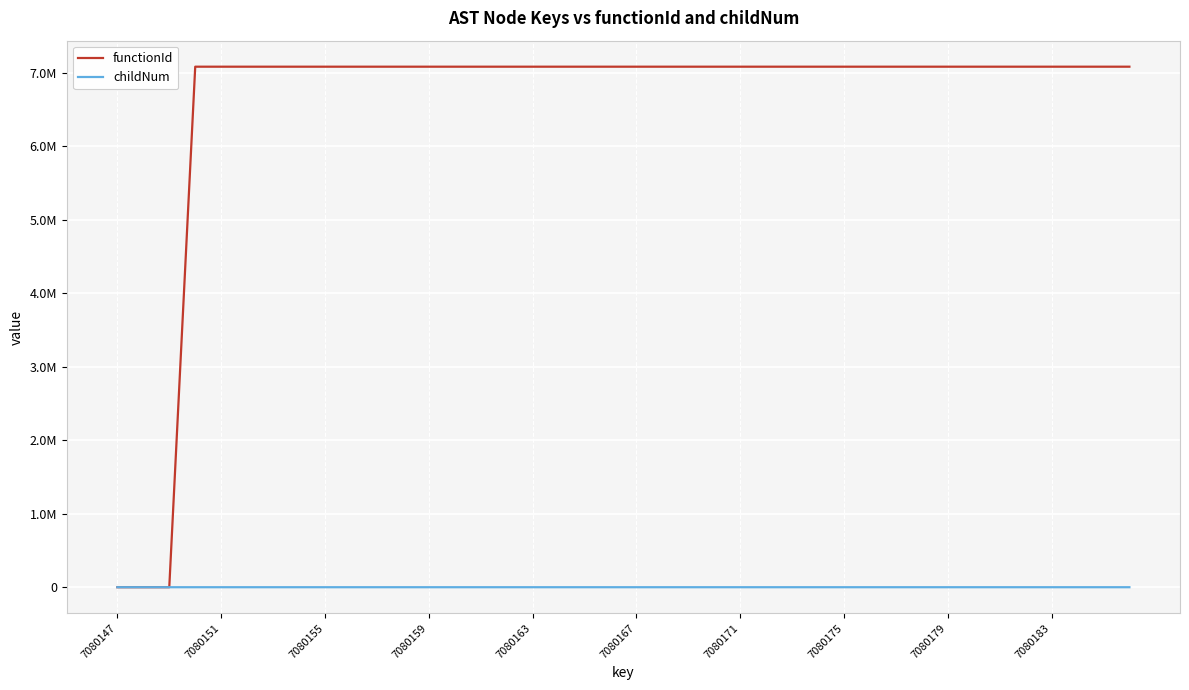

True or false: functionId and childNum cross at least once.

False